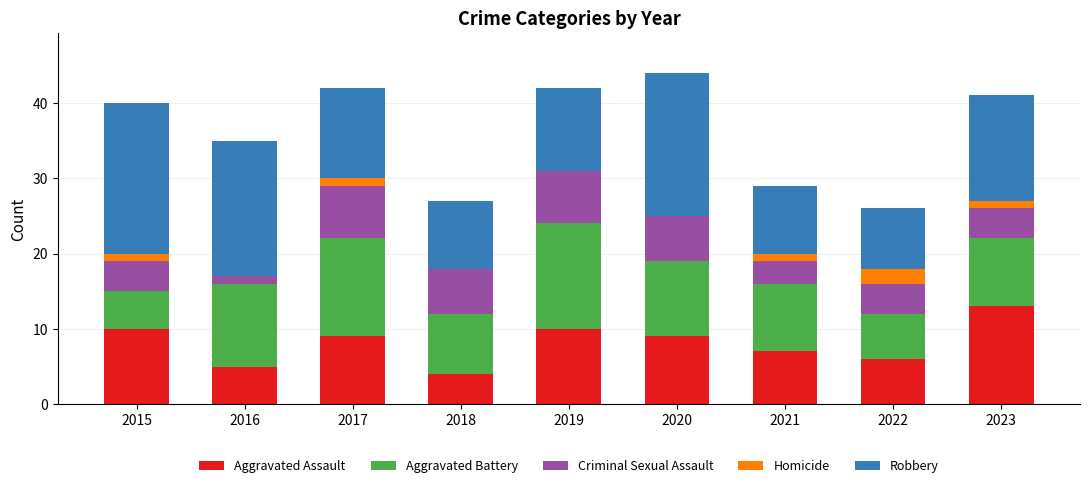

True or false: Aggravated Assault has a value of 13 at 2023.

True